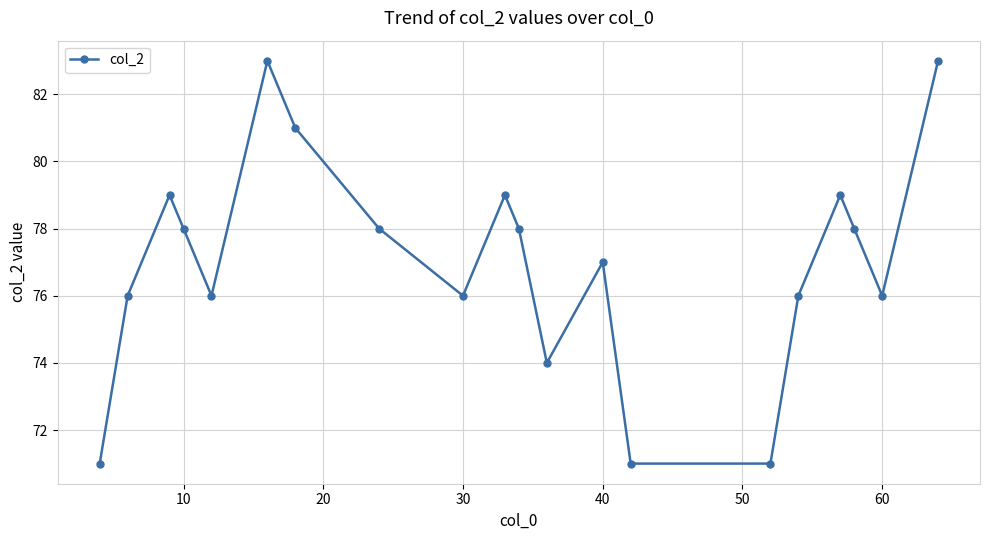

Reading left to right, extract all data points from this chart.

71	76	79	78	76	83	81	78	76	79	78	74	77	71	71	76	79	78	76	83